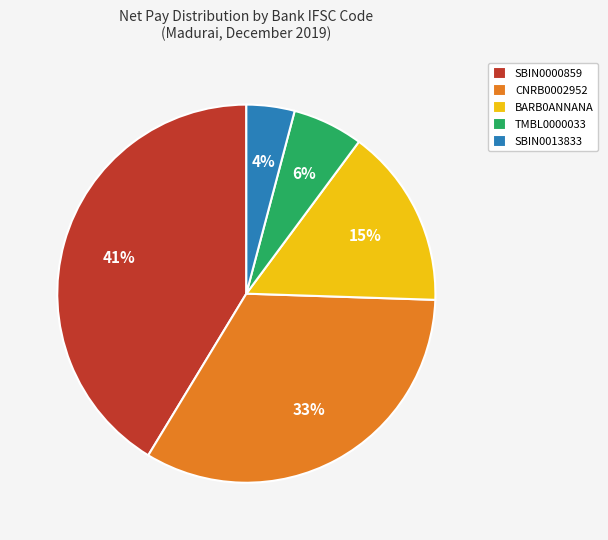

Is it true that SBIN0000859 is 1% of the pie?

False